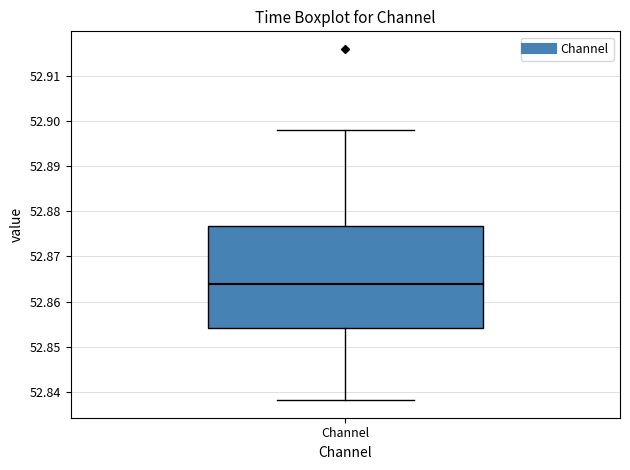

Transcribe this box plot: give where the median line is, the range the box spans, and where the two whiskers end, as read against the y-axis. The values are not printed on the chart, so give them approximately, as read against the axis.

median 52.864, box 52.854 to 52.877, whiskers 52.838 to 52.898